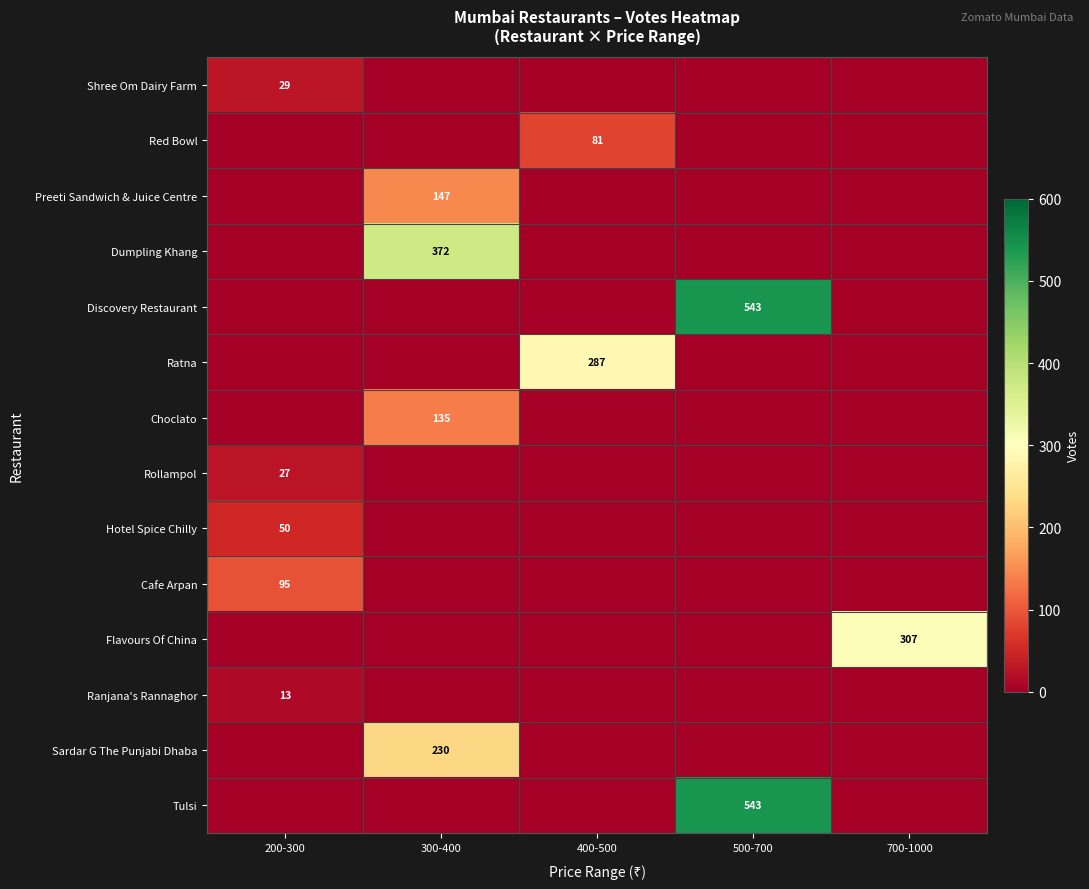

How many data points does each series have?

5